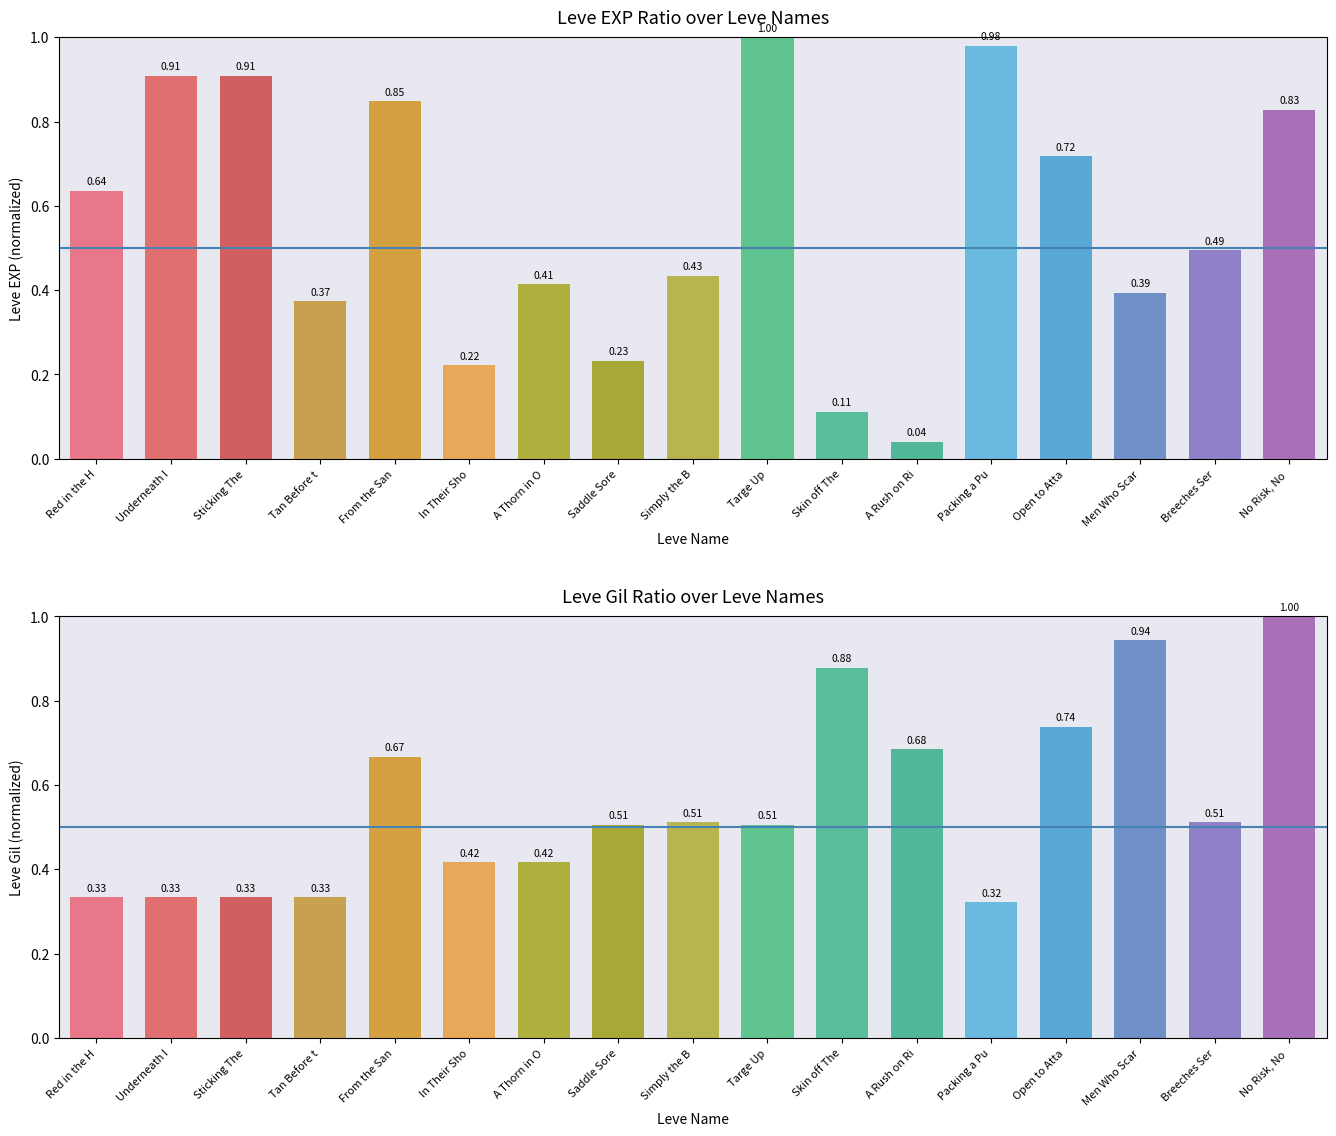

What is the maximum value for Leve EXP (normalized)?

1.0